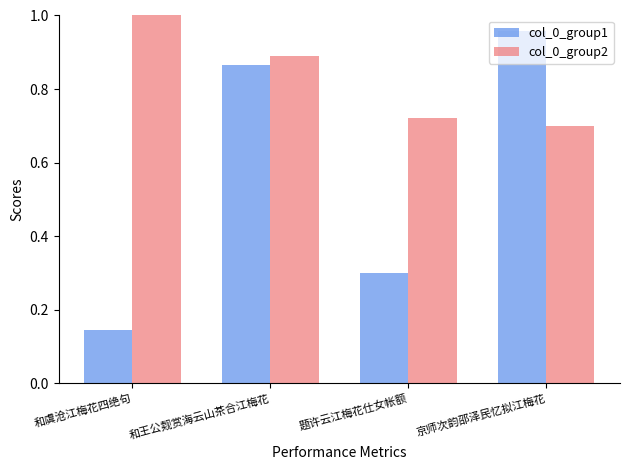

Is it true that col_0_group2 equals 0.5 at 京师次韵邵泽民忆拟江梅花?

False